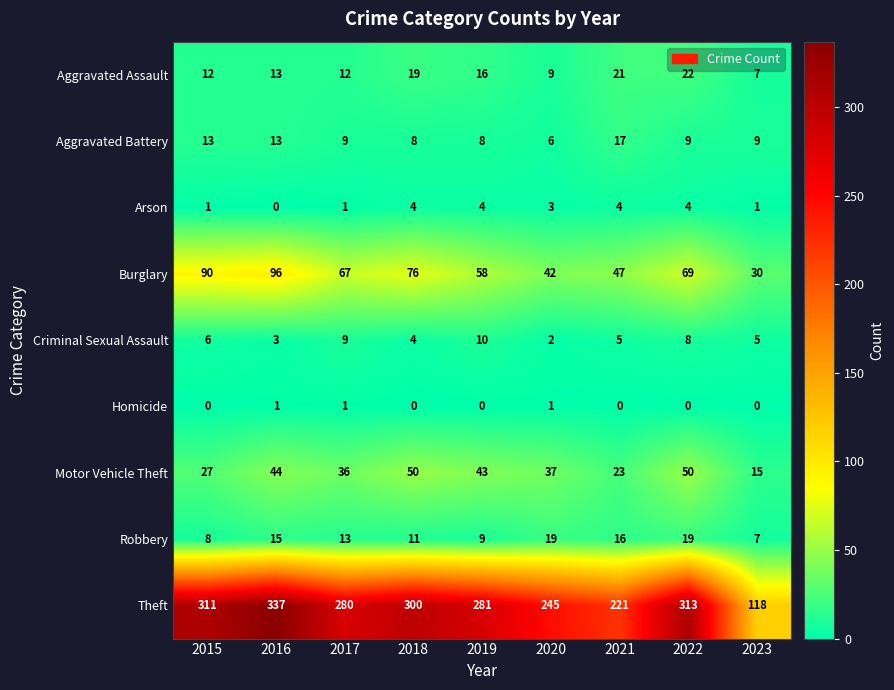

True or false: Arson has a value of 3 at 2020.

True